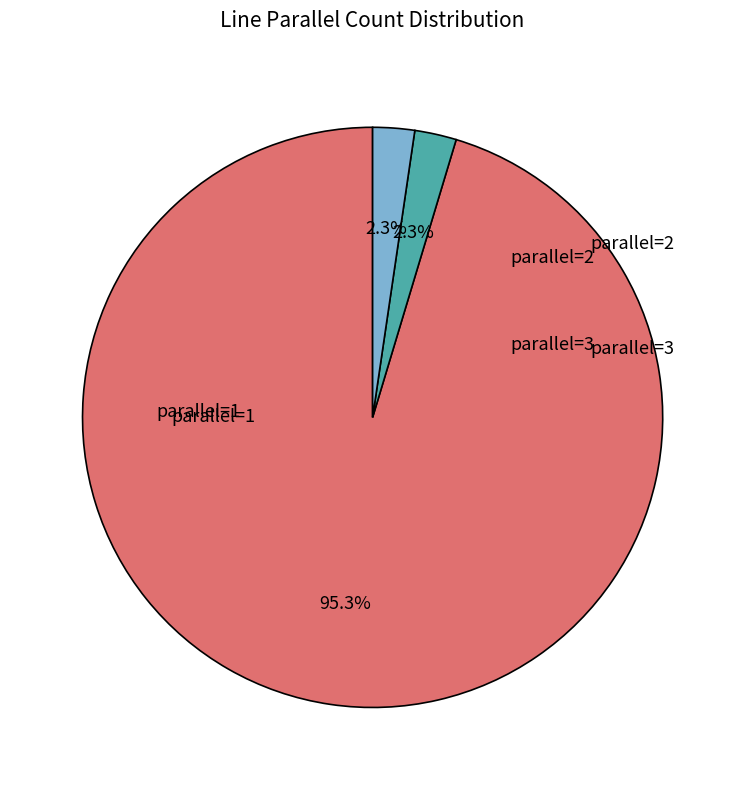

Do parallel=3 and parallel=2 together represent more than half of the pie?

No